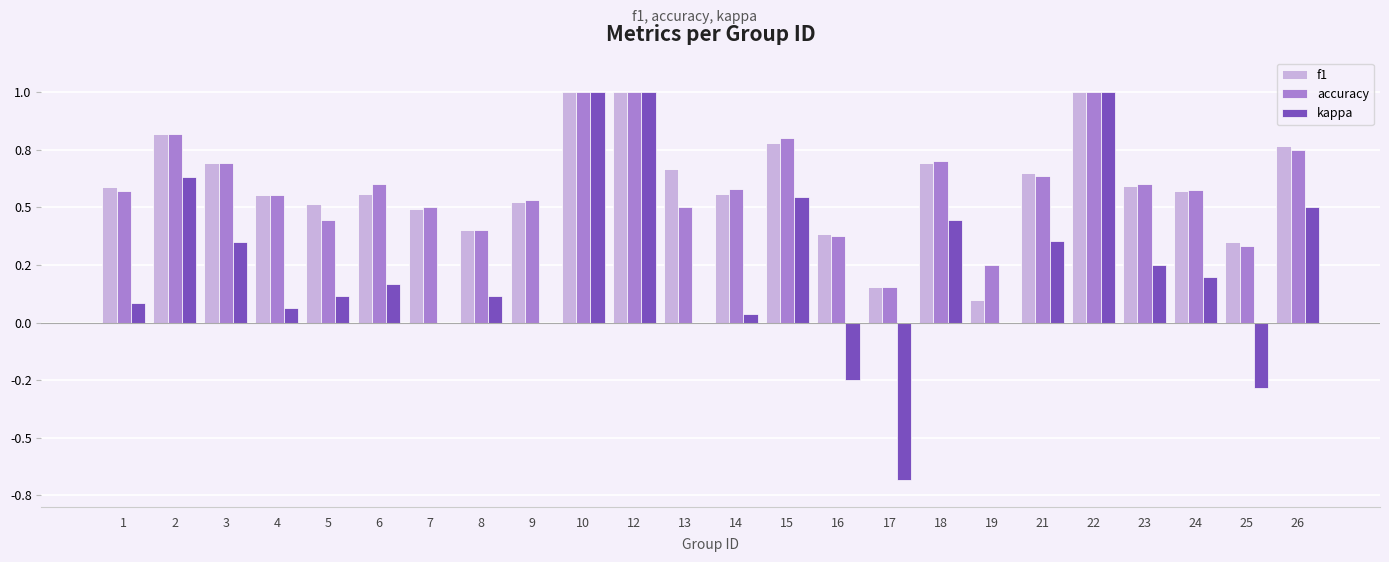

Between 6 and 16, which series saw the biggest shift?

kappa